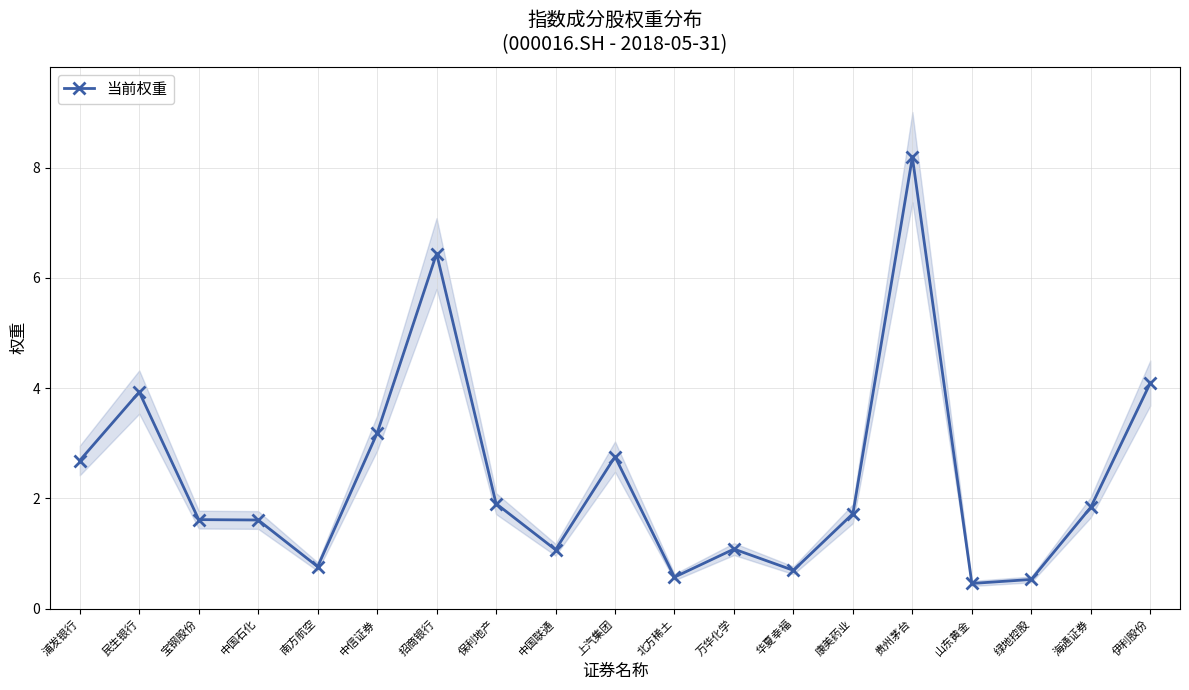

How many points are lower than both their immediate neighbors (excluding endpoints)?

5